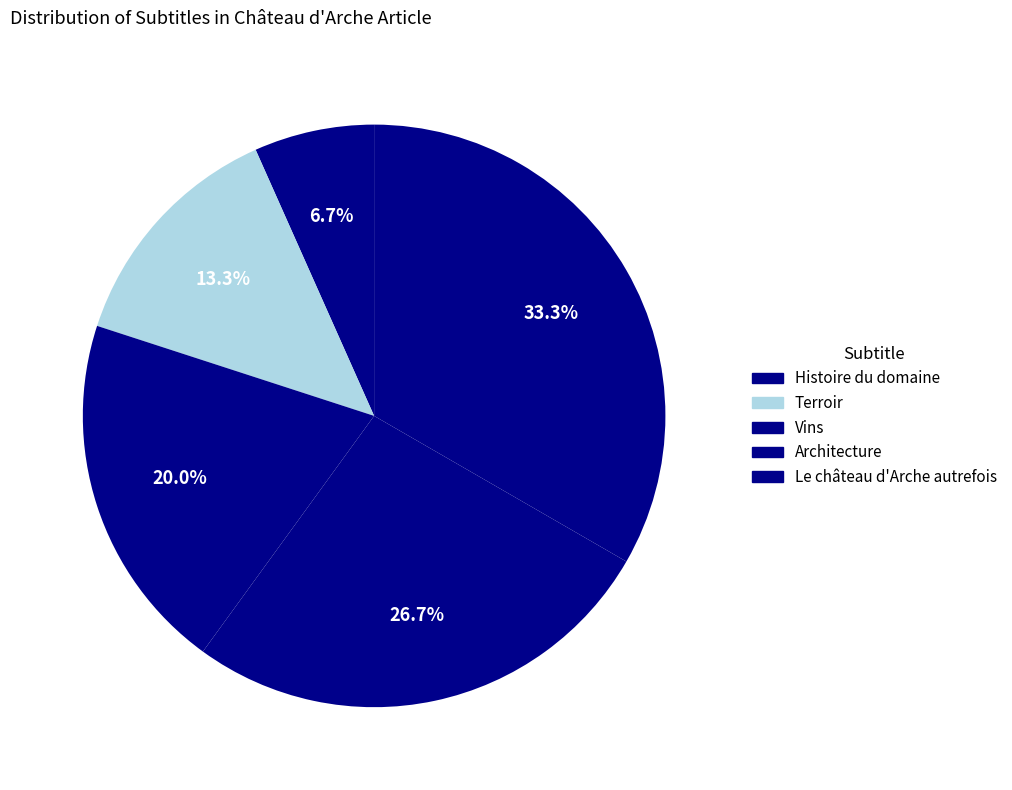

Which category has the smallest portion of the pie?

Histoire du domaine